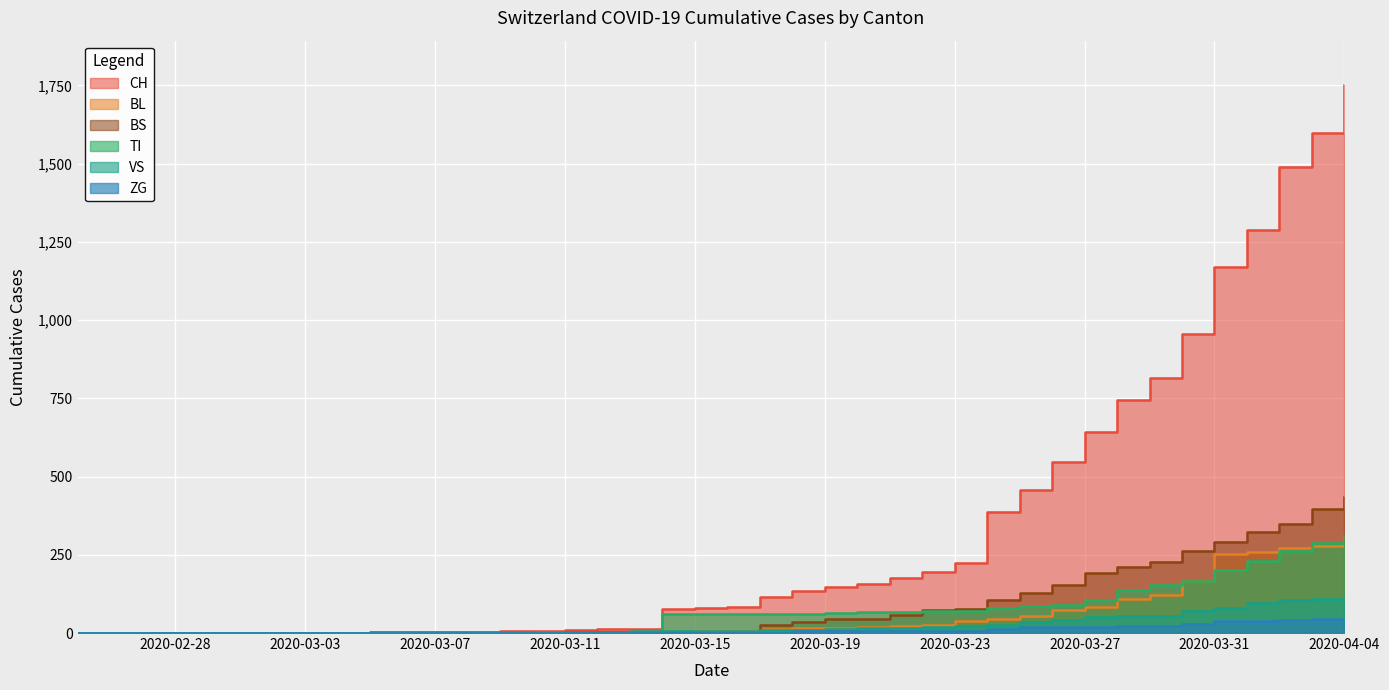

What is the value of the CH point at the 10th from the left?

2